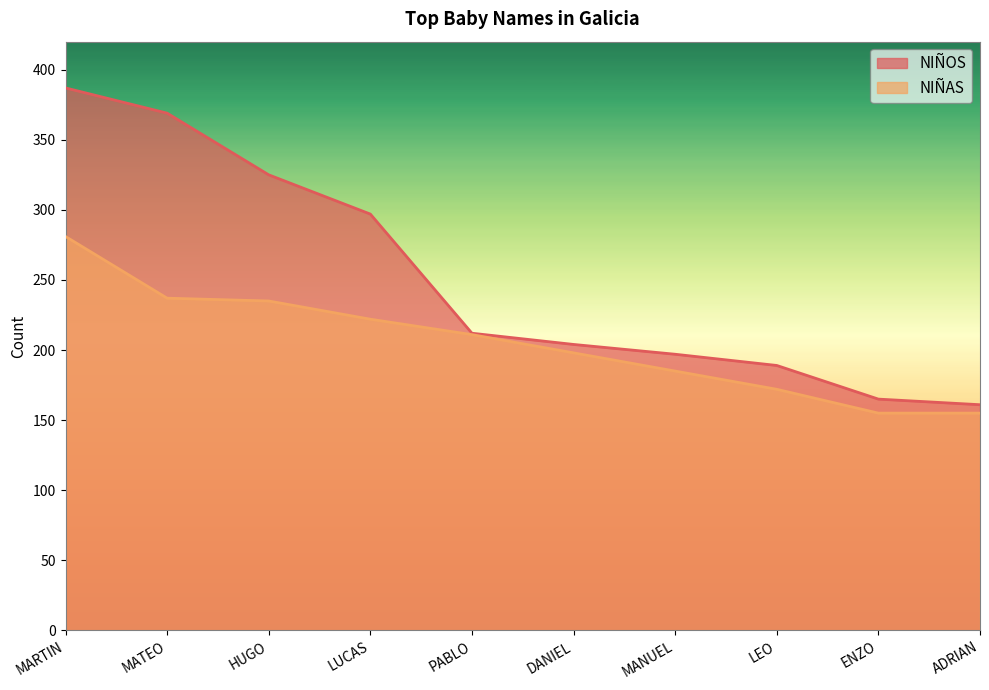

What is the spread (max minus min) of values at HUGO?

90